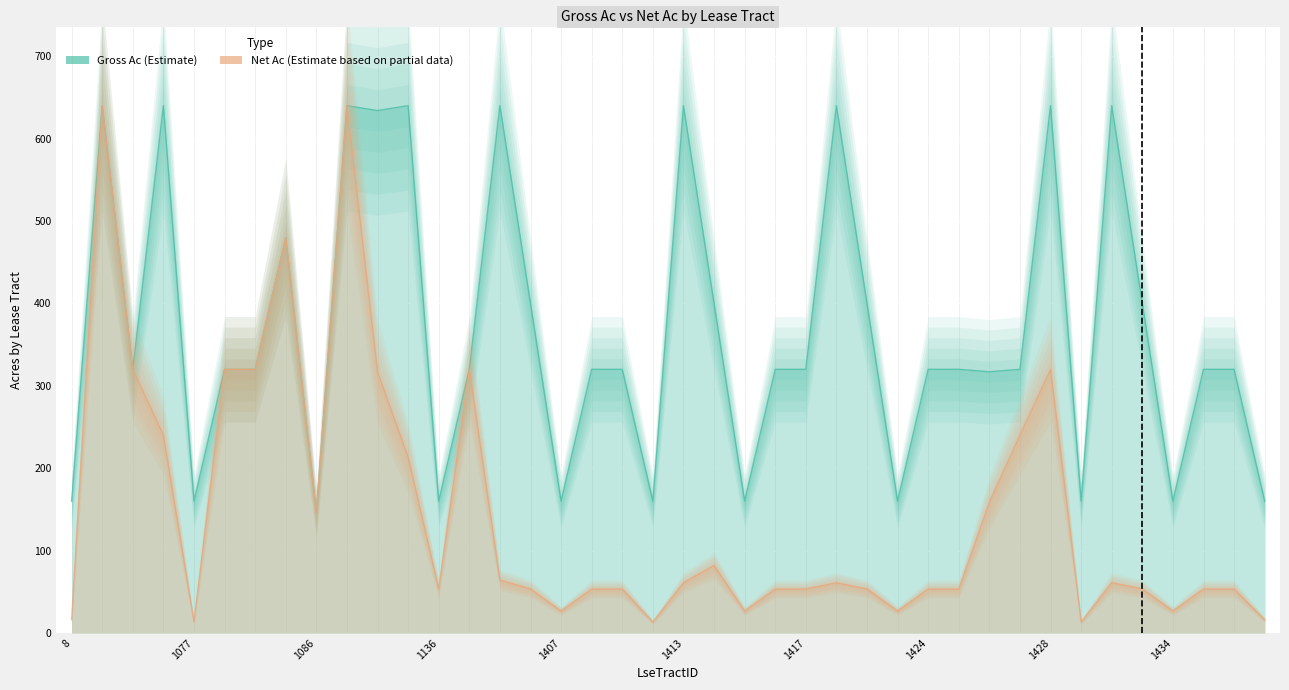

What is the highest value of the Gross Ac series?

640.0